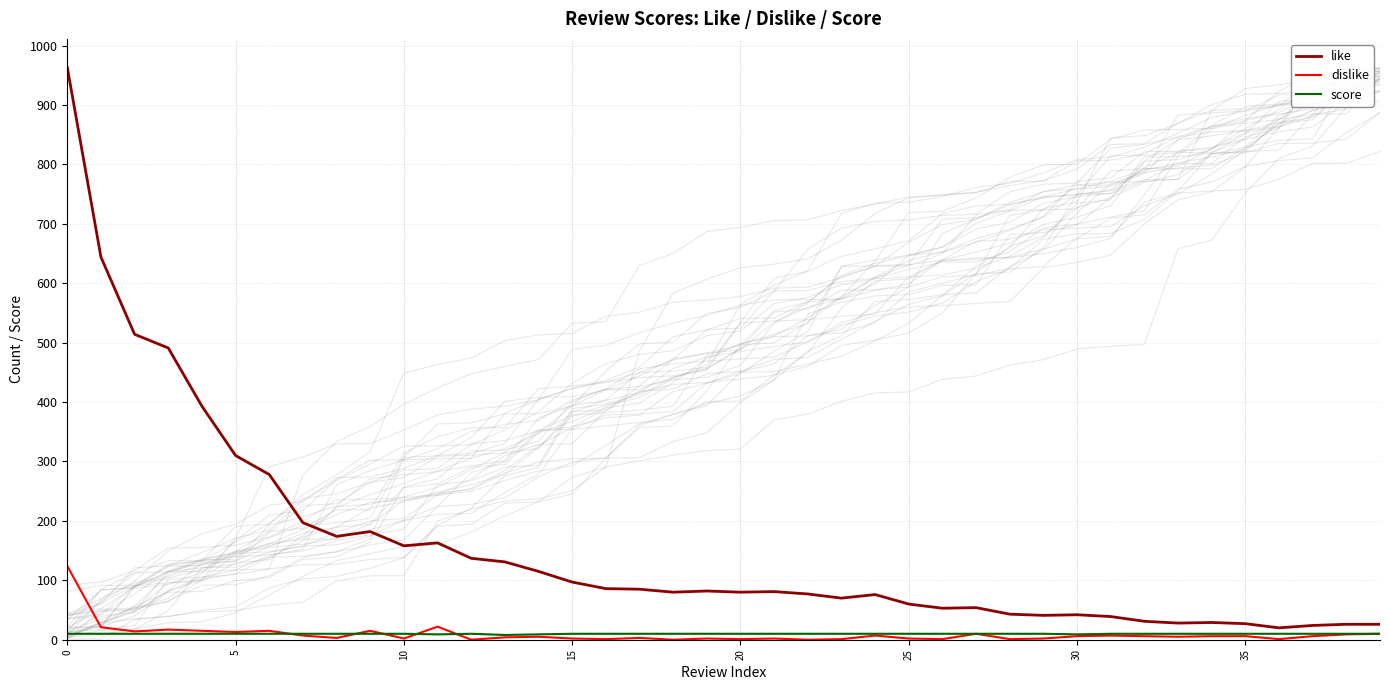

What is the maximum value for dislike?

124